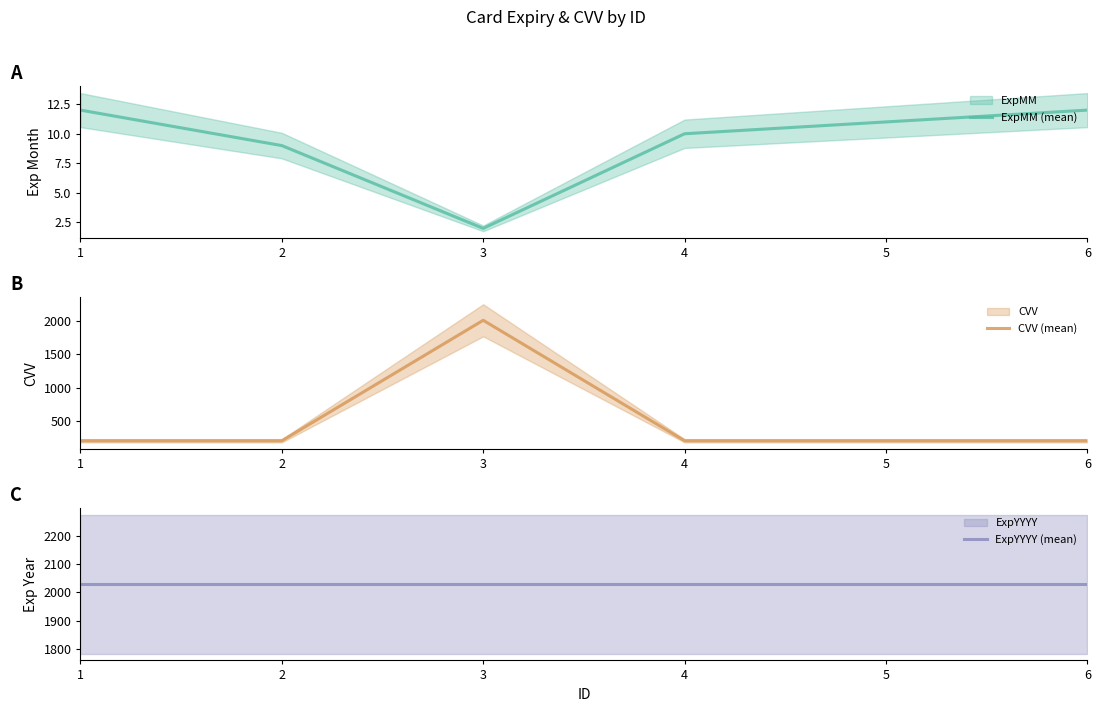

What value does the ExpYYYY (mean) series have at 2?

2028